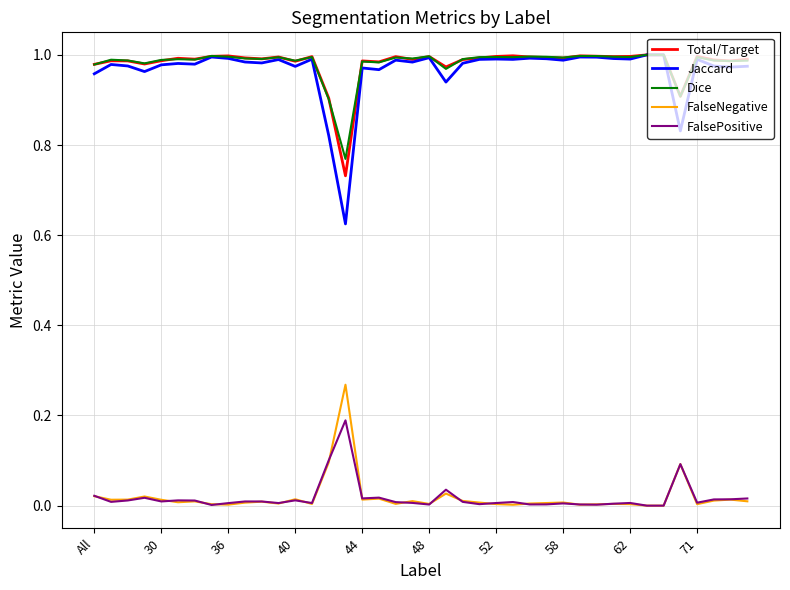

Which series has the widest spread of values?

Jaccard